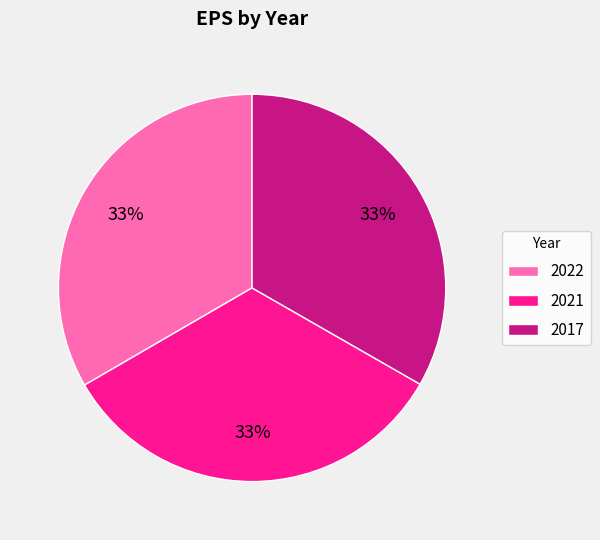

What percentage is the 2021 slice, to the nearest percent?

33%